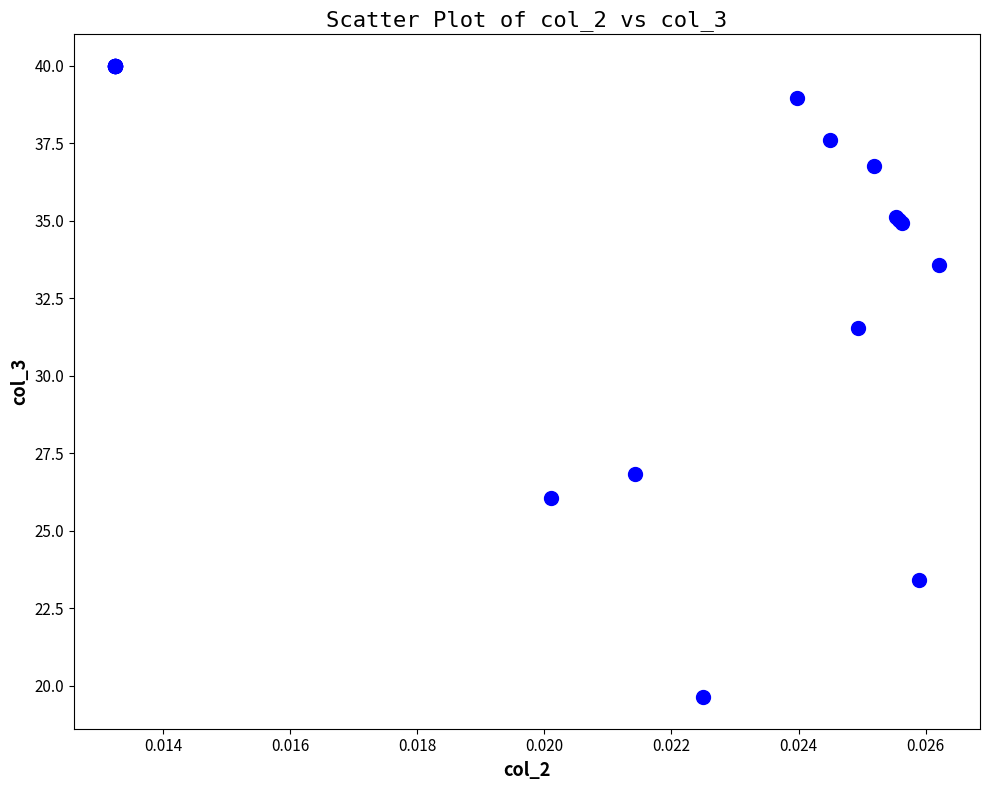

What Y value in the scatter plot is closest to 29?

26.8